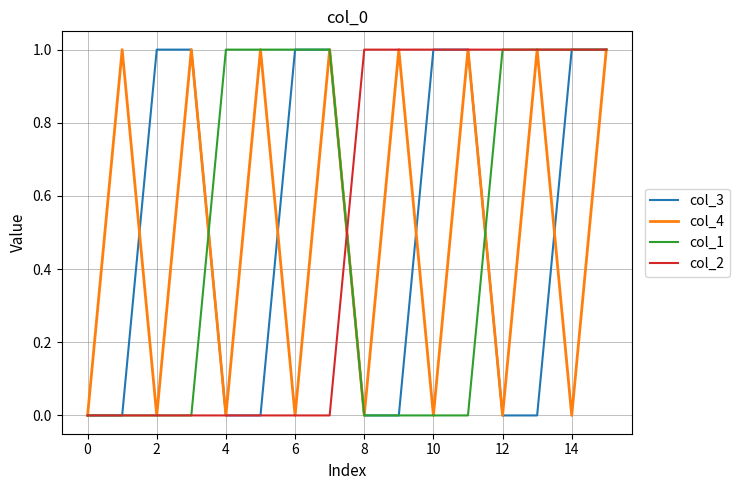

Where is the first local minimum for col_4?

2